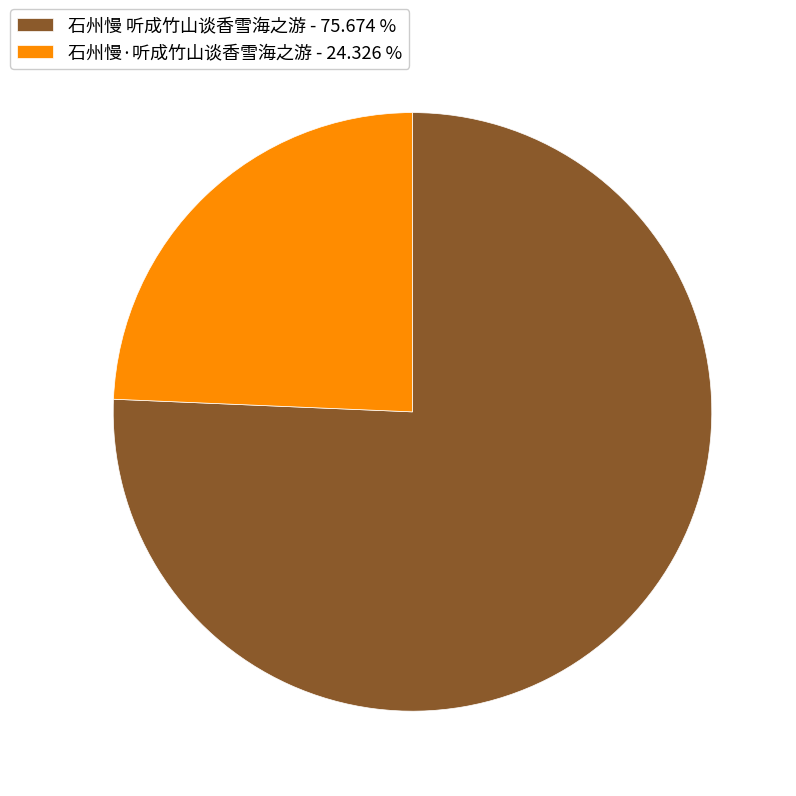

Rank the categories by value from highest to lowest.

石州慢 听成竹山谈香雪海之游, 石州慢·听成竹山谈香雪海之游